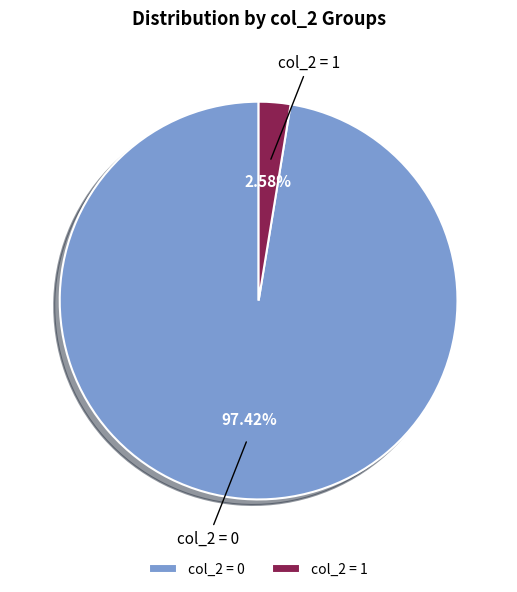

Which category has the smallest portion of the pie?

col_2 = 1